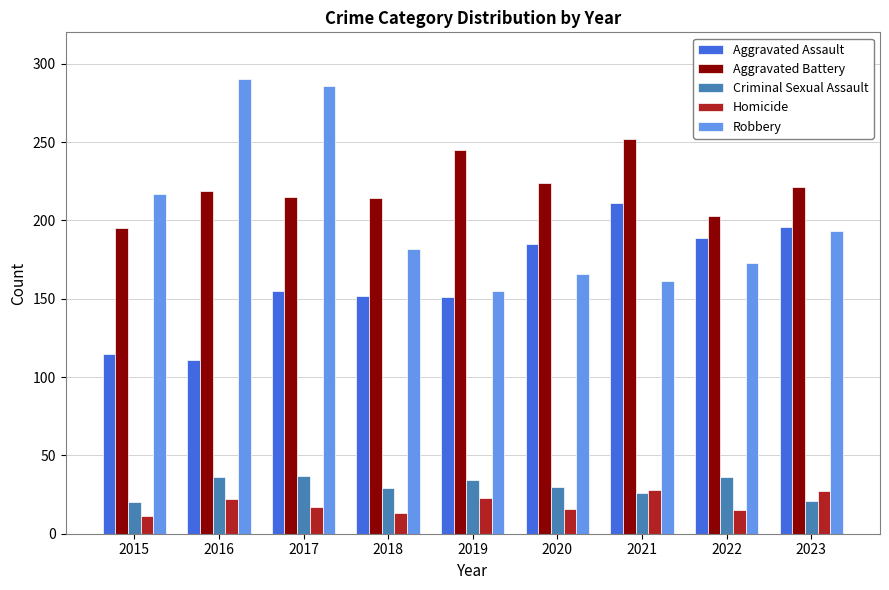

What is the lowest value of the Robbery series?

155